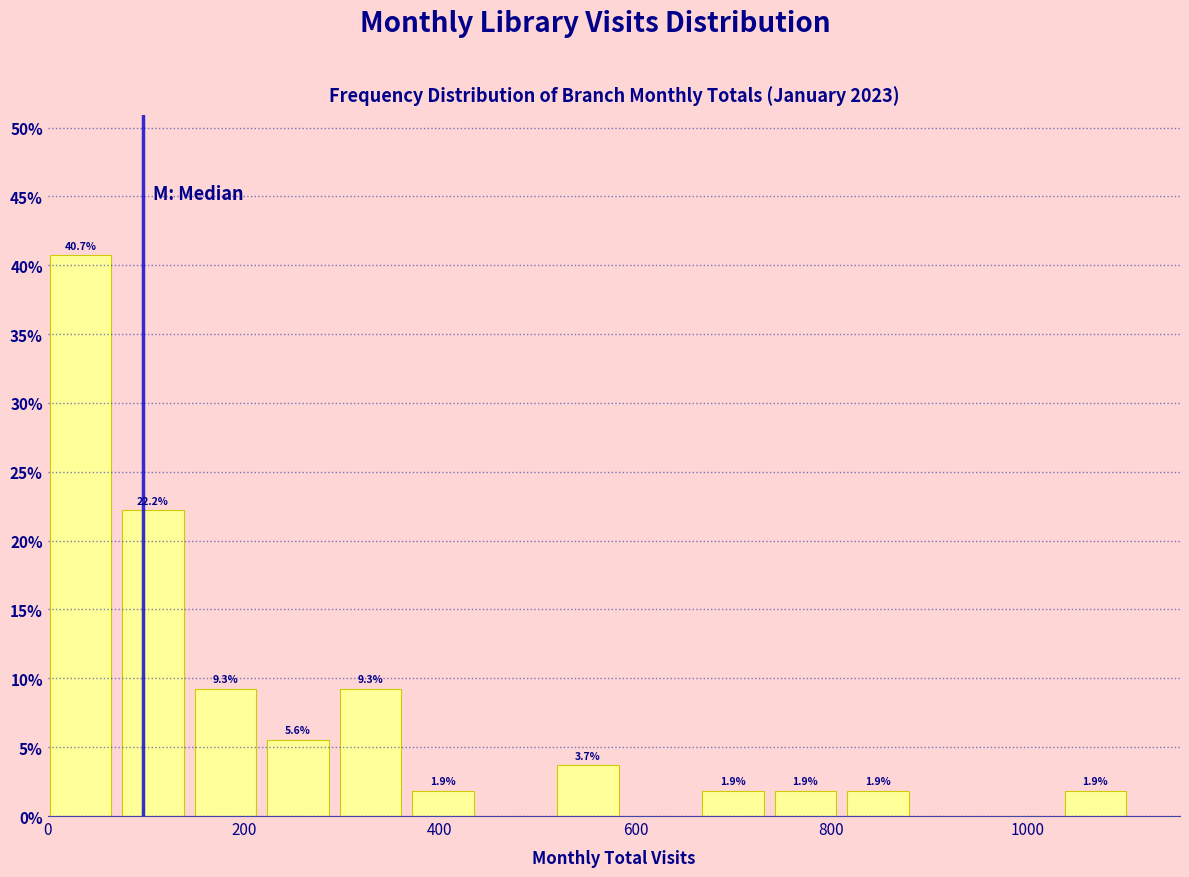

Read against the x-axis, roughly where is the centre of the tallest bar?

40